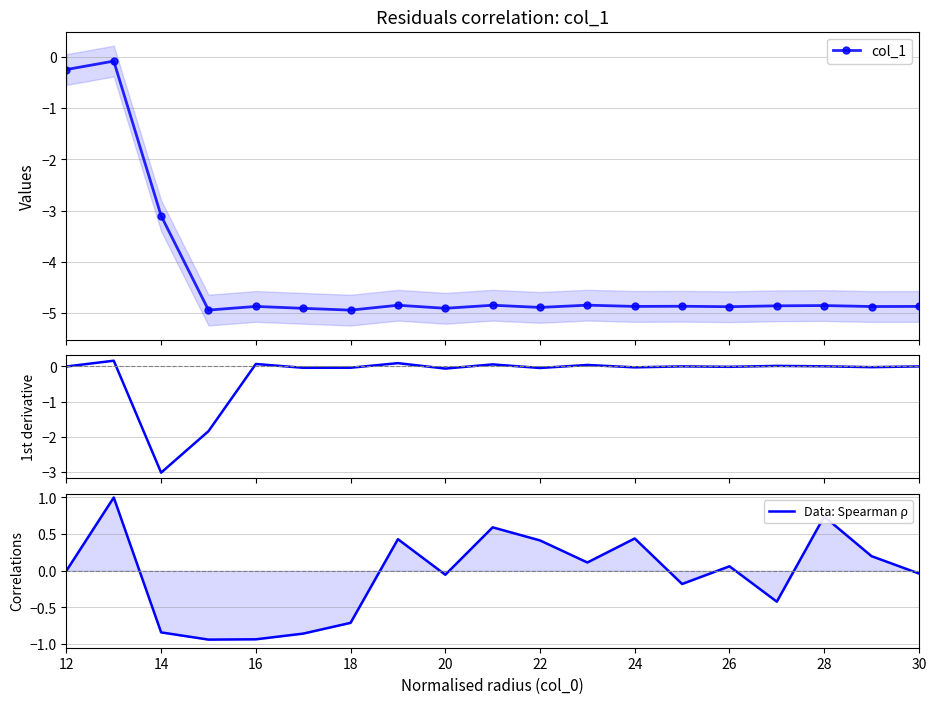

What is the value of the col_1 point at the 13th from the left?

-4.9